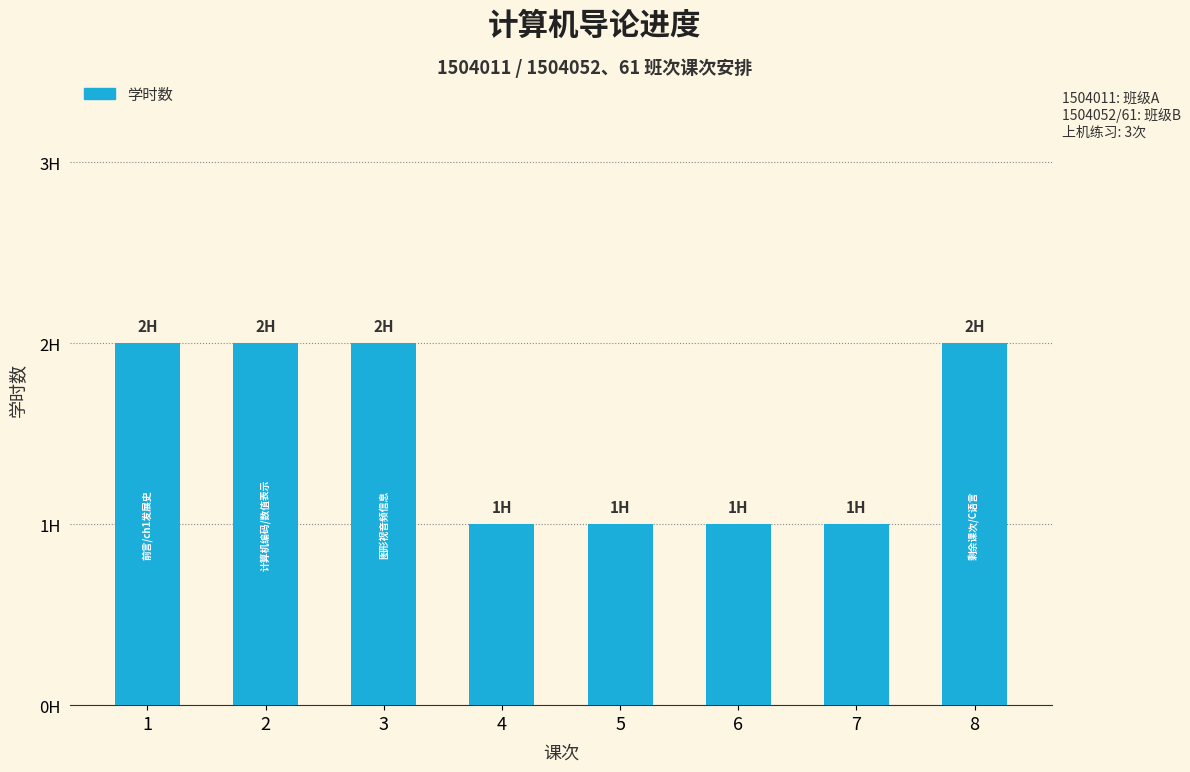

List the labels in order of value, smallest first.

4, 5, 6, 7, 1, 2, 3, 8